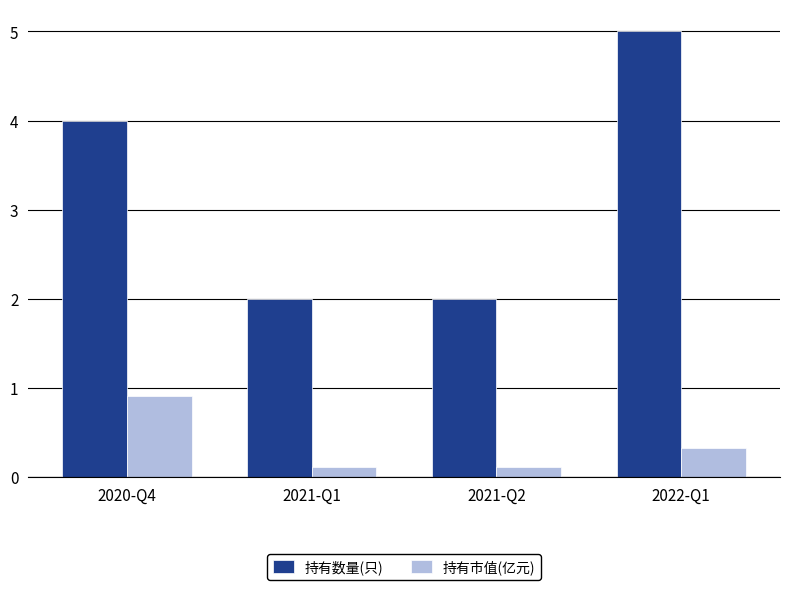

Rank the series by their average value, from highest to lowest.

持有数量(只), 持有市值(亿元)